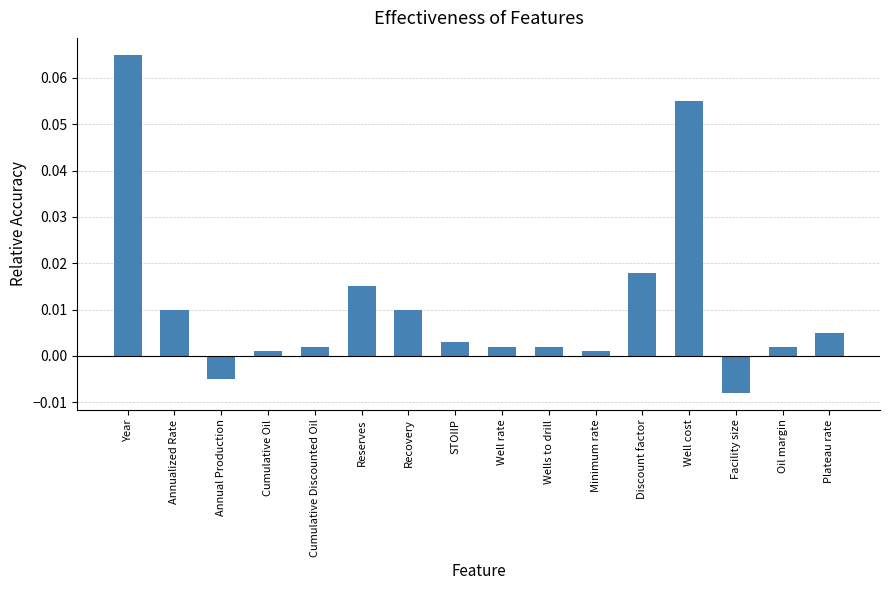

At which label does the data first exceed 0?

Year